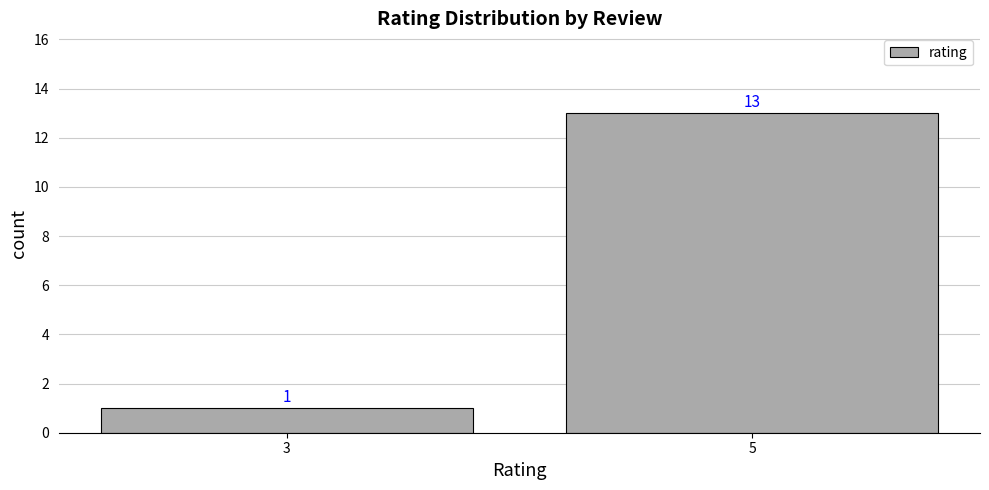

What is the minimum value shown in the chart?

1